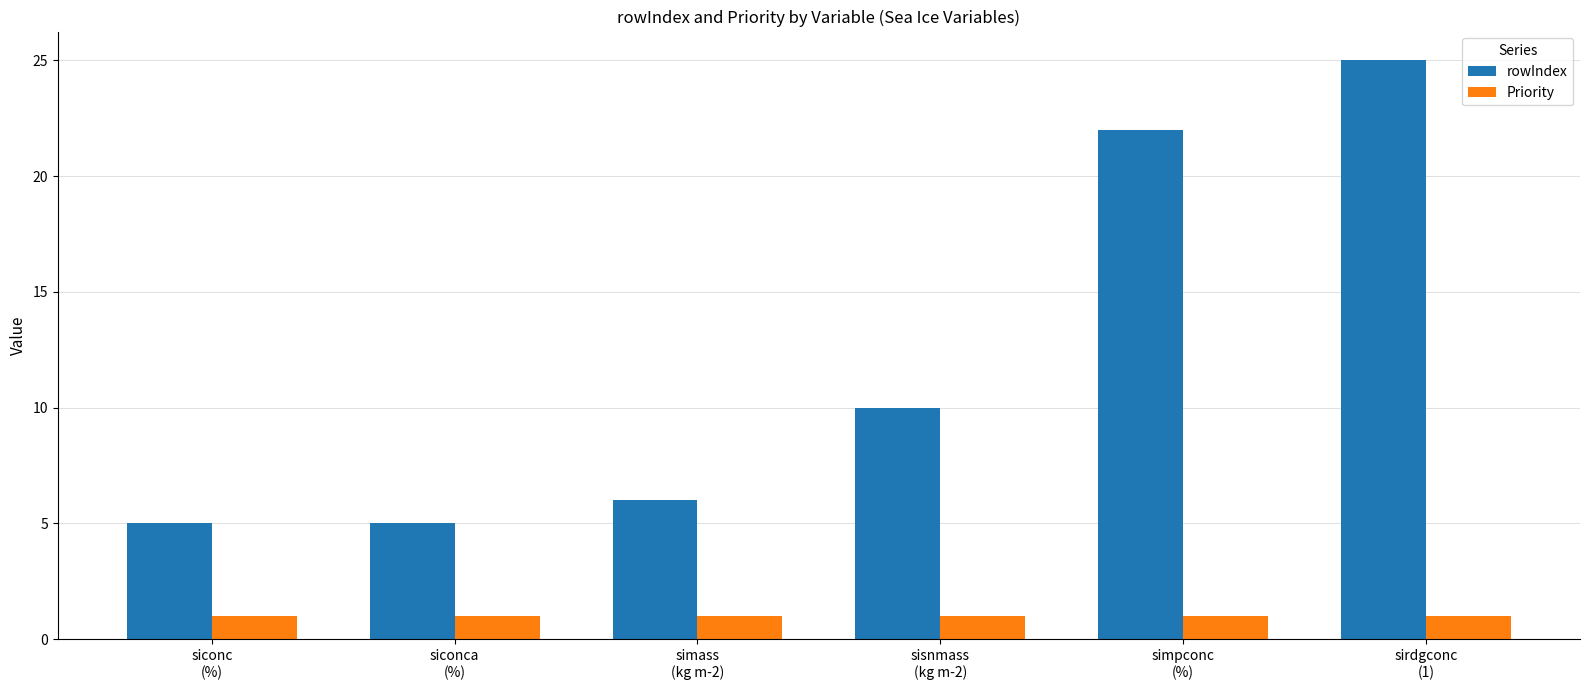

Which series has the widest spread of values?

rowIndex